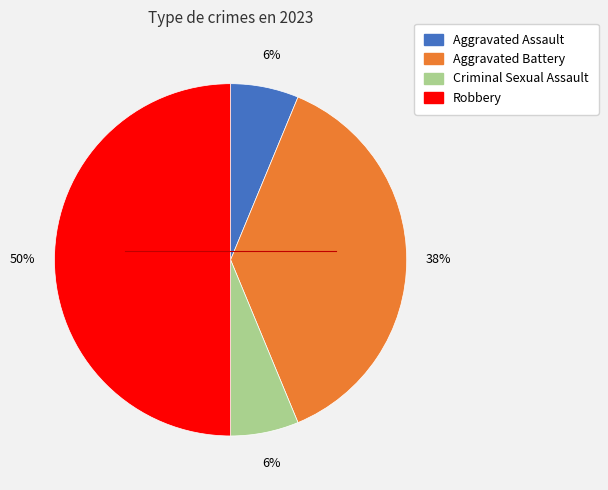

Does Aggravated Battery represent more than half of the total?

No